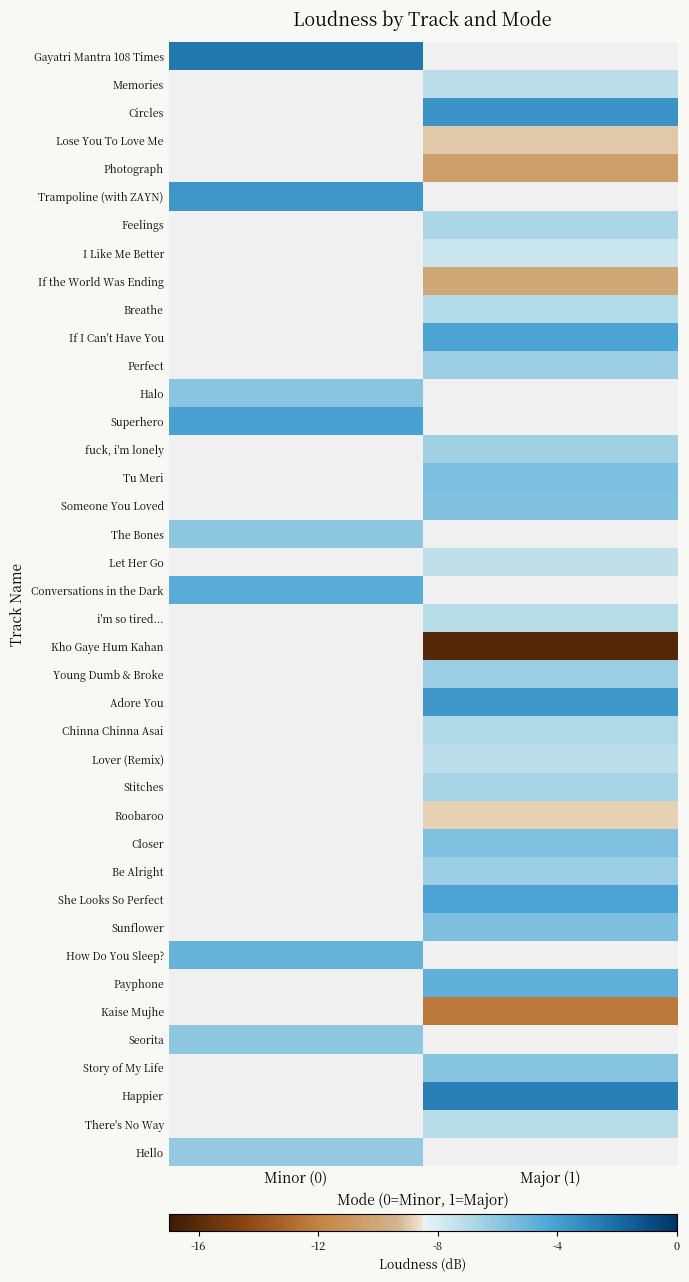

The Young Dumb & Broke series shows -1.4 at Major (1). True or false?

False